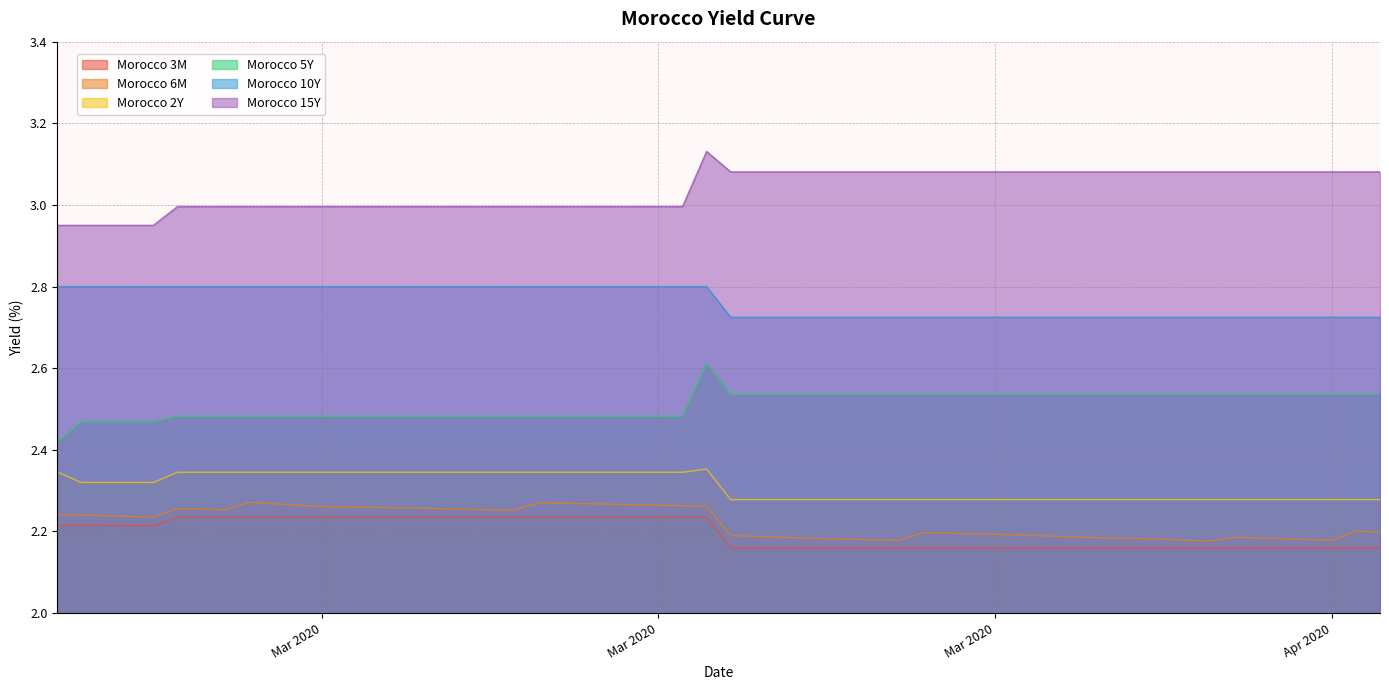

True or false: Morocco 10Y and Morocco 2Y cross at least once.

False